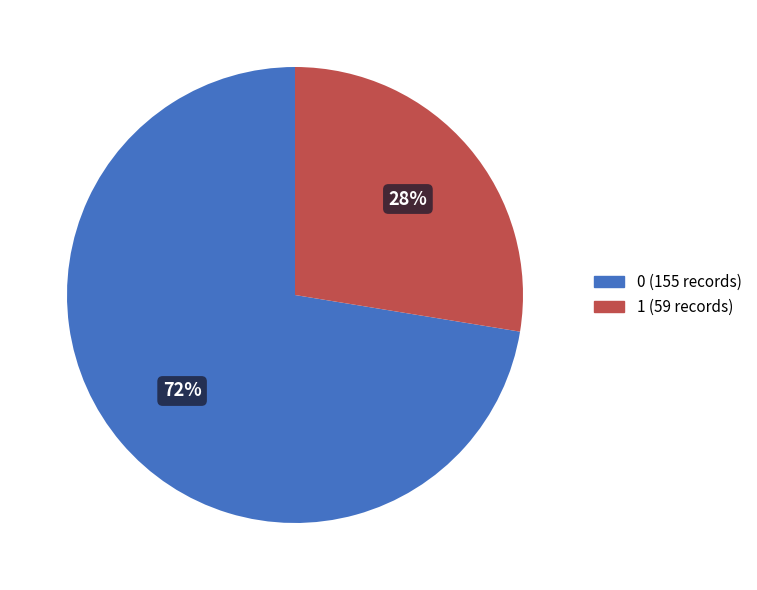

The 1 slice represents 28% of the pie. True or false?

True